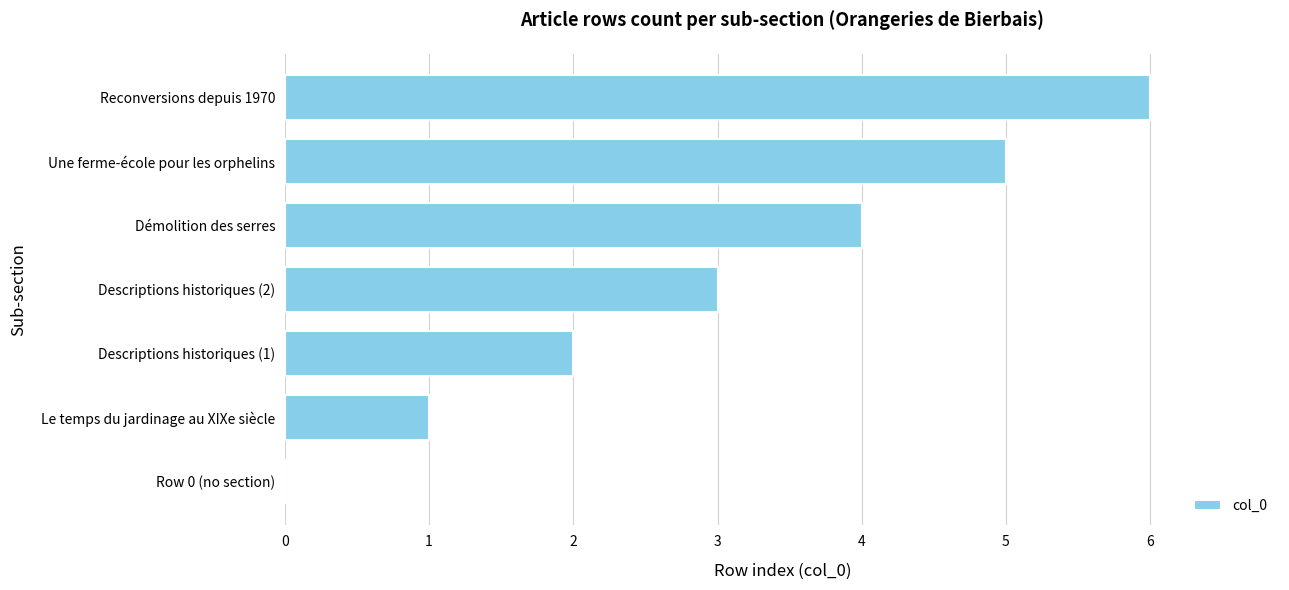

What value does the data have at Reconversions depuis 1970?

6